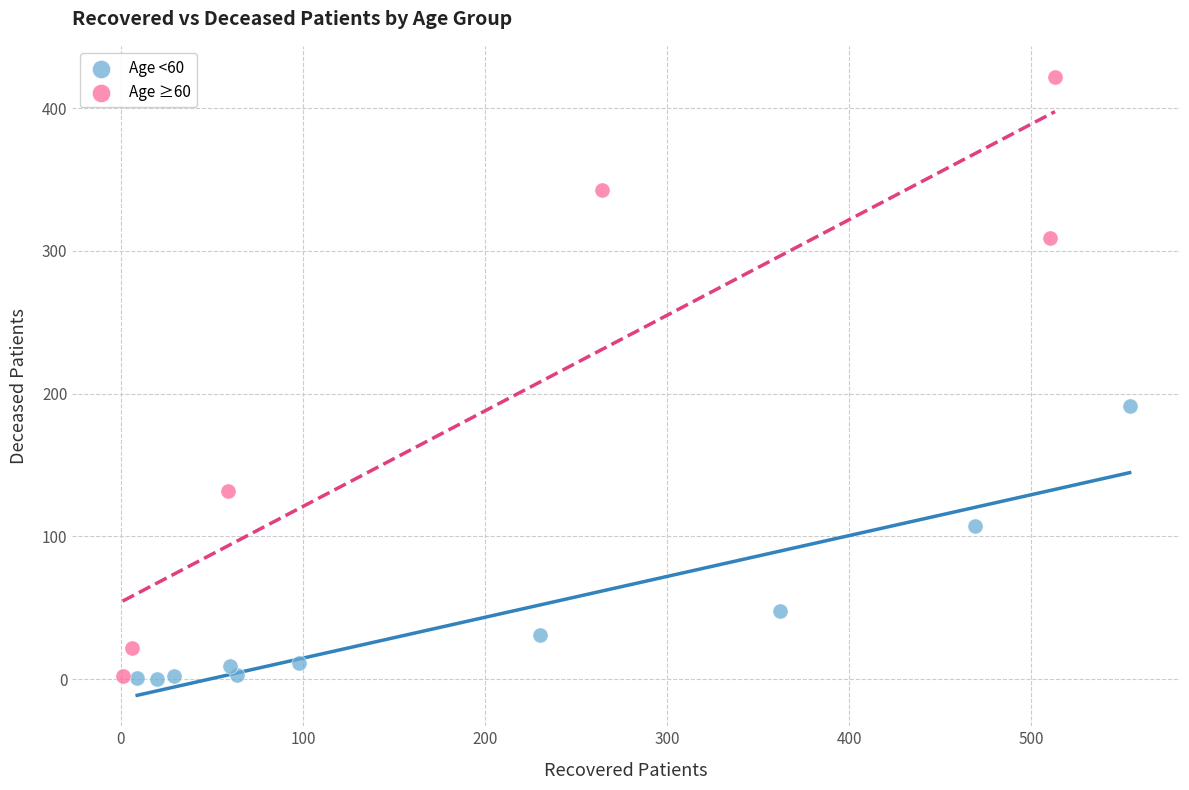

Which series has the largest Y range (max minus min)?

Age ≥60